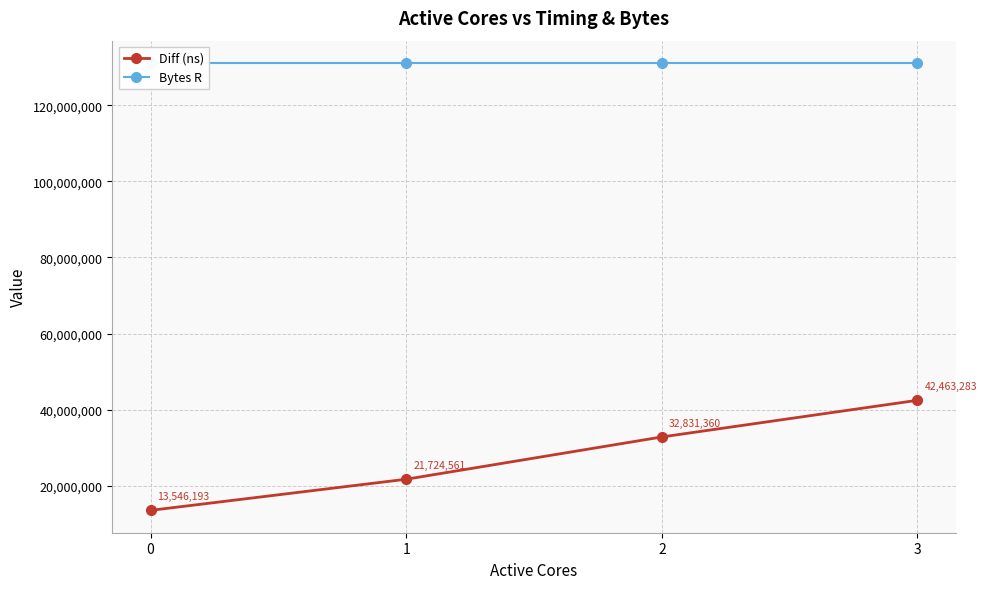

Between 1 and 2, which is larger?

2